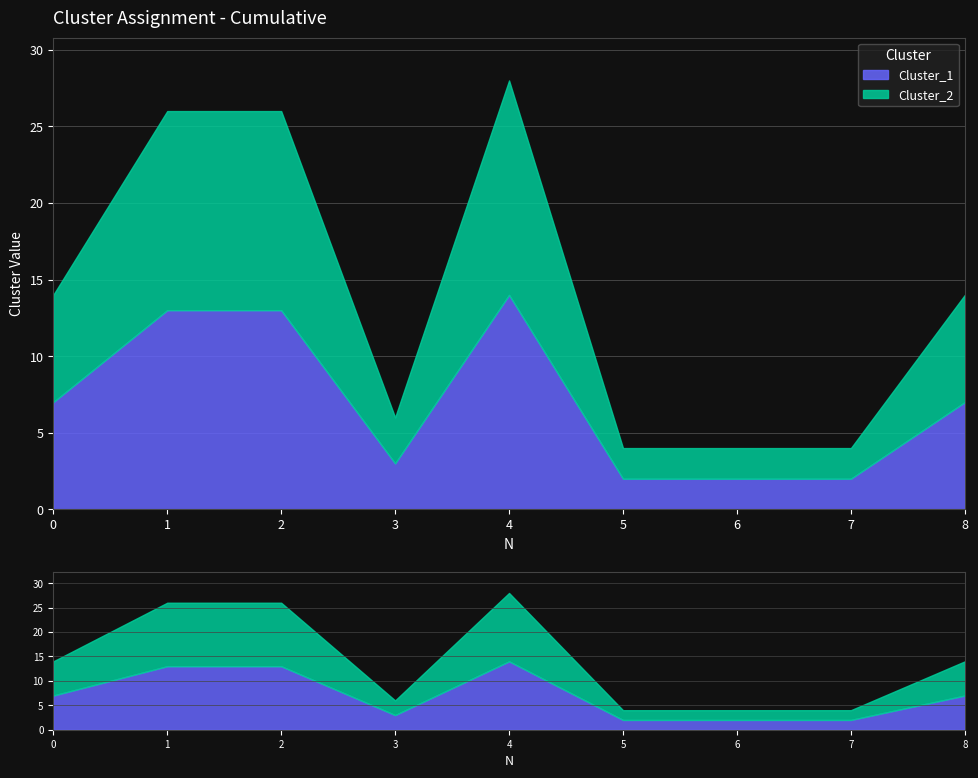

True or false: Cluster_1 and Cluster_2 intersect in this chart.

False